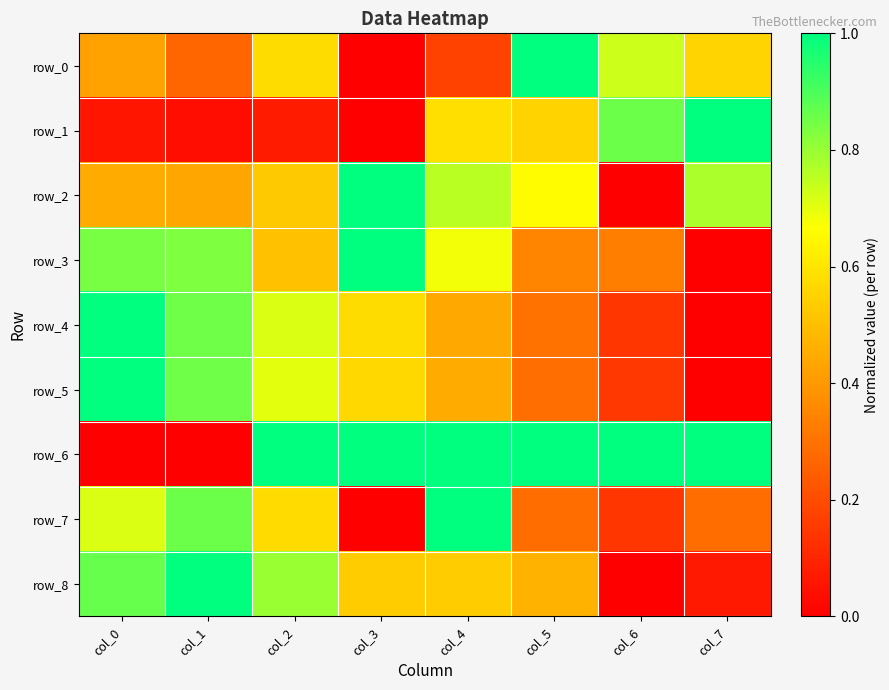

Which series has the largest total across all categories?

row_6